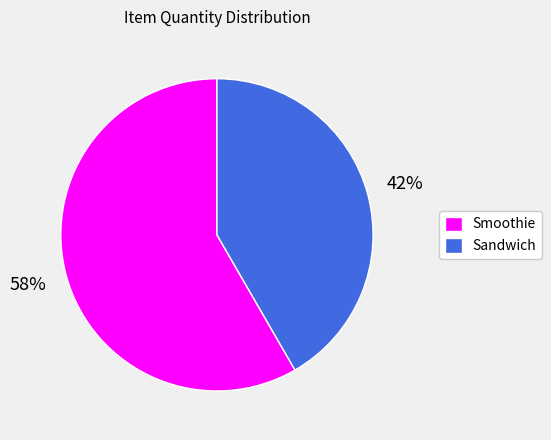

Does Sandwich account for over 50% of the chart?

No